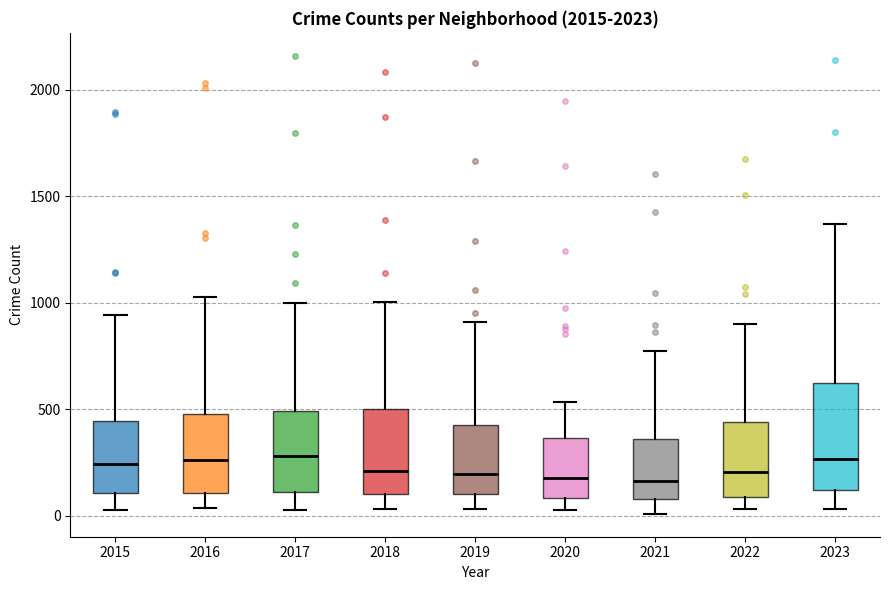

Which box is the tallest, from its lower edge to its upper edge?

2023